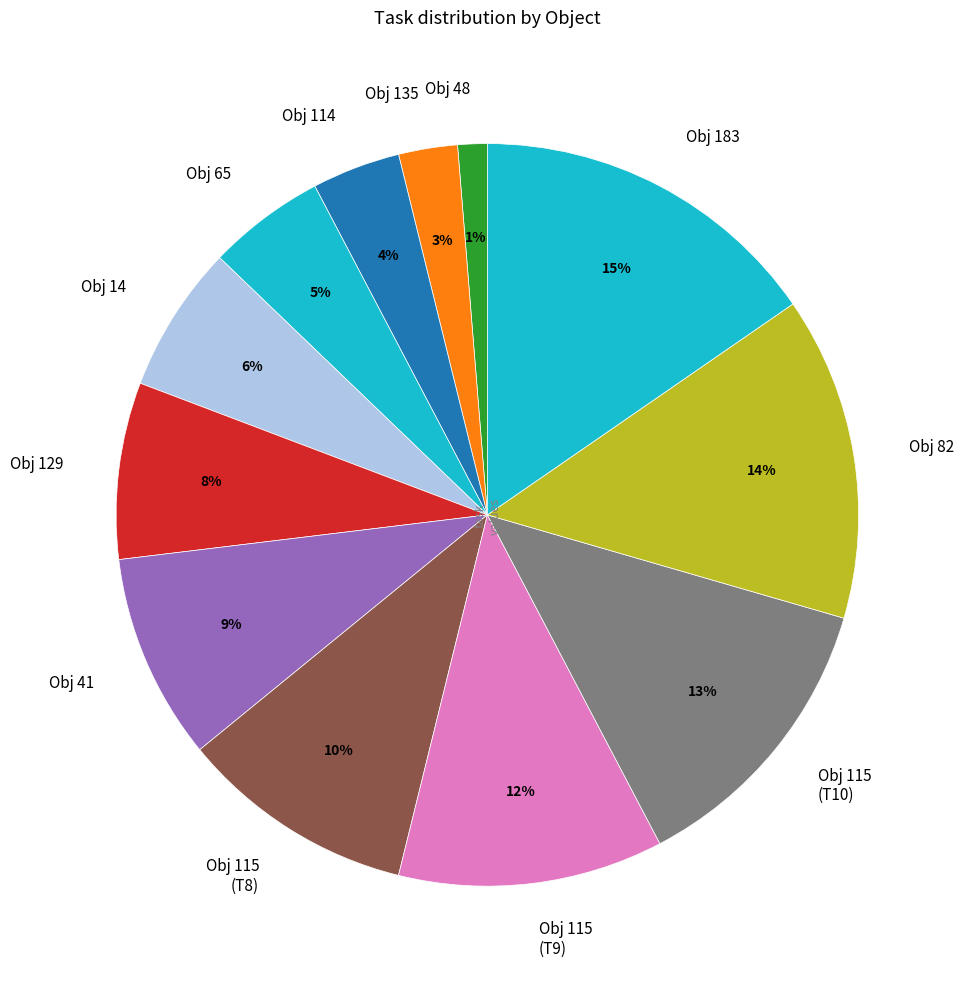

To the nearest percent, what percentage of the pie is Obj 114?

4%